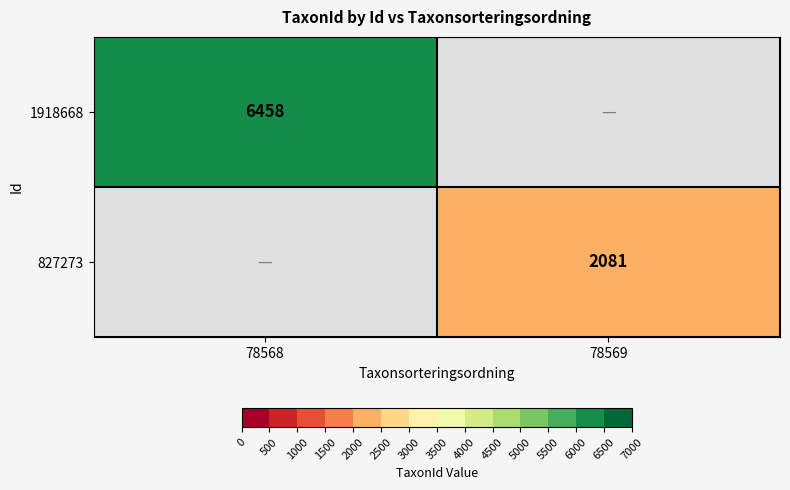

The 1918668 series shows 9701 at 78568. True or false?

False